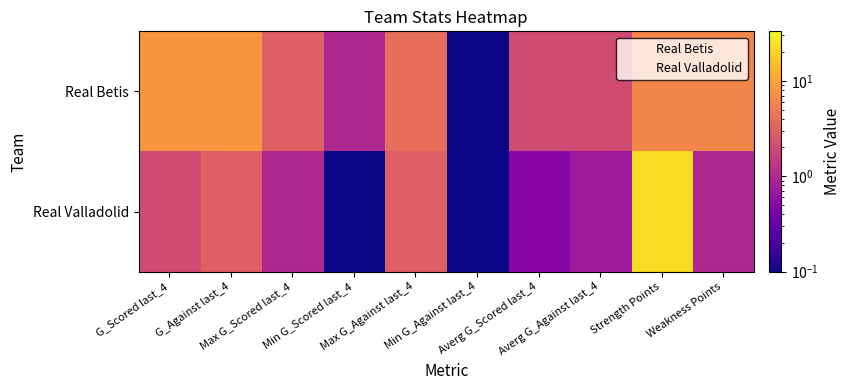

Reading left to right, what are all the values shown in this chart?

Real Betis: G_Scored last_4=8.0	G_Against last_4=8.0	Max G_Scored last_4=3.0	Min G_Scored last_4=1.0	Max G_Against last_4=4.0	Min G_Against last_4=0.0	Averg G_Scored last_4=2.0	Averg G_Against last_4=2.0	Strength Points=6.0	Weakness Points=6.0
Real Valladolid: G_Scored last_4=2.0	G_Against last_4=3.0	Max G_Scored last_4=1.0	Min G_Scored last_4=0.0	Max G_Against last_4=3.0	Min G_Against last_4=0.0	Averg G_Scored last_4=0.5	Averg G_Against last_4=0.8	Strength Points=22.0	Weakness Points=1.0